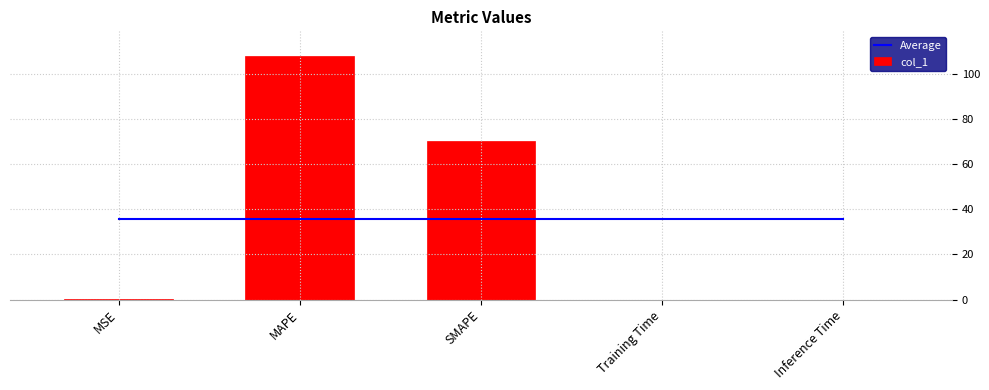

What is the total value across all series at SMAPE?

105.8